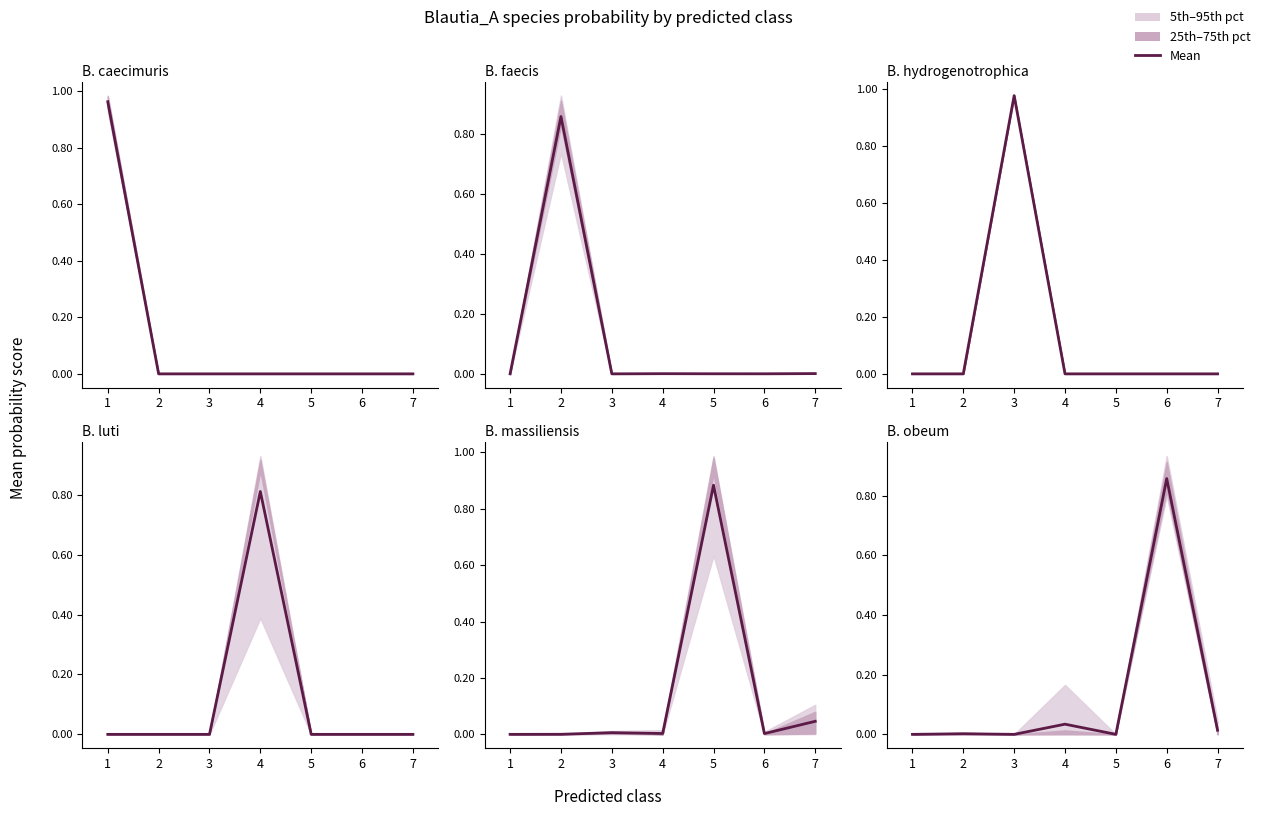

What is the difference between the values at 6 and 3?

0.9